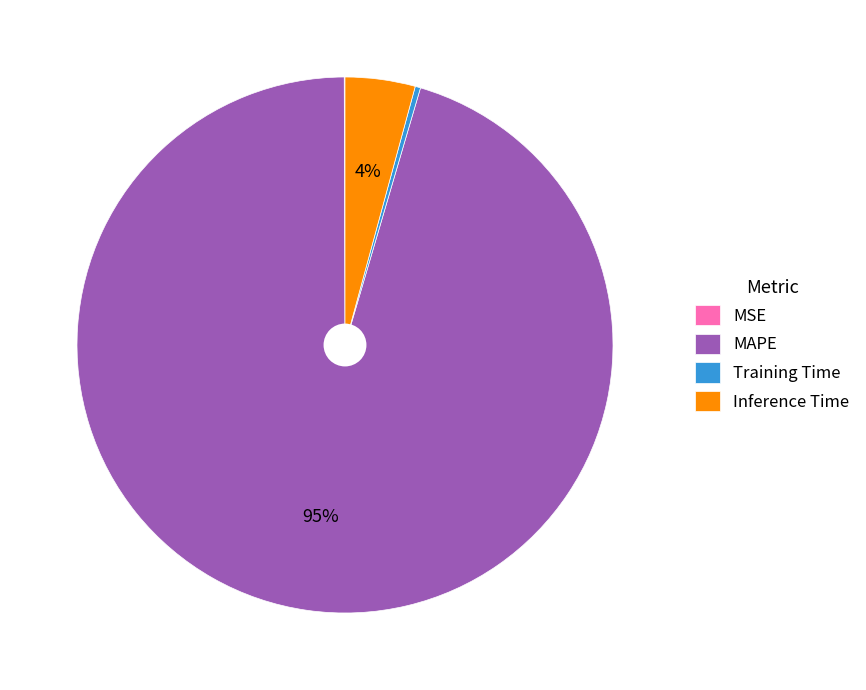

Do MAPE and Inference Time together represent more than half of the pie?

Yes